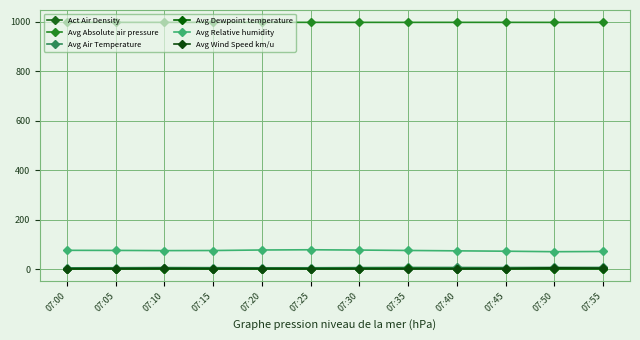

True or false: Avg Wind Speed km/u and Avg Relative humidity intersect in this chart.

False